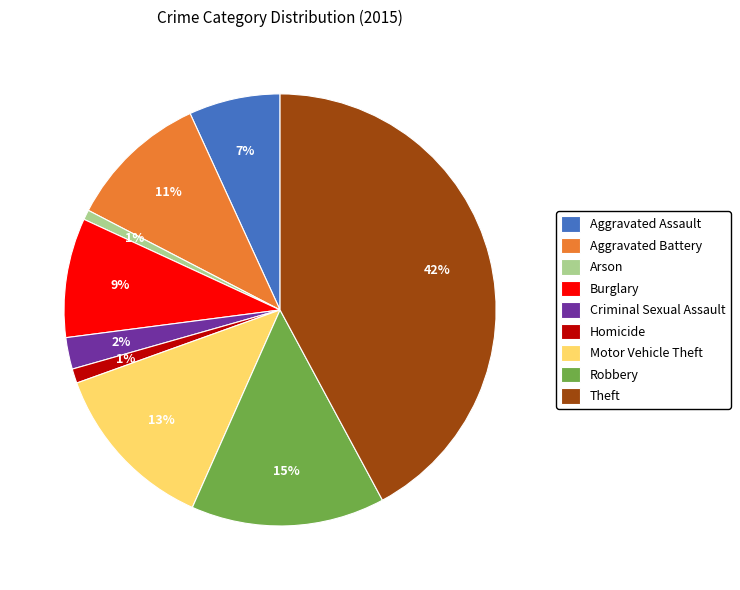

Combined, do Robbery and Arson account for over 50%?

No